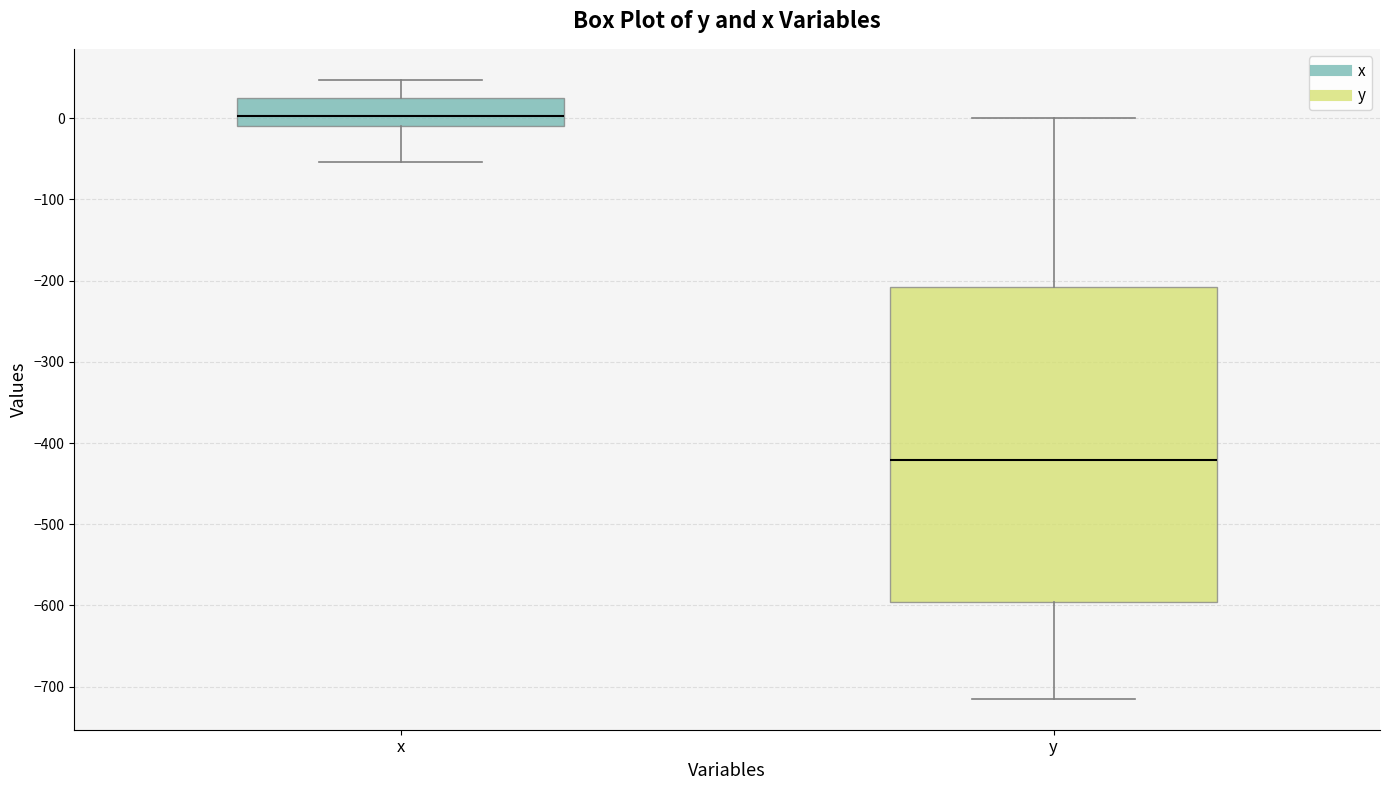

Reading left to right, transcribe this box plot: for each box, give where its median line is, the range the box spans, and where its two whiskers end, as read against the y-axis. The values are not printed on the chart, so give them approximately, as read against the axis.

x: median 0, box -10 to 30, whiskers -50 to 50
y: median -420, box -600 to -210, whiskers -710 to 0